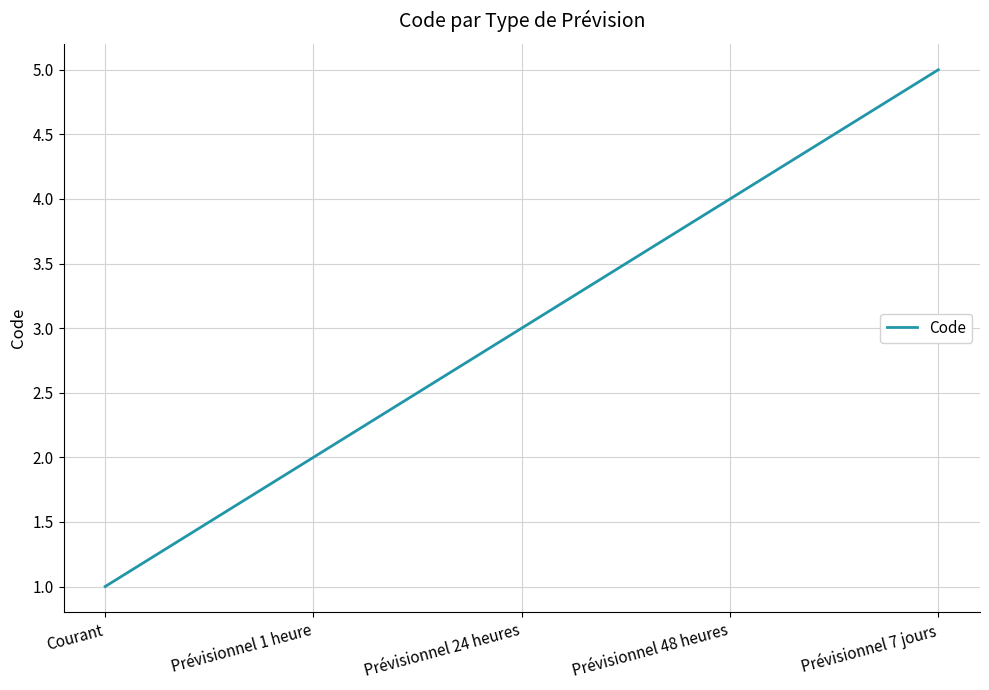

Rank the categories by value from highest to lowest.

Prévisionnel 7 jours, Prévisionnel 48 heures, Prévisionnel 24 heures, Prévisionnel 1 heure, Courant